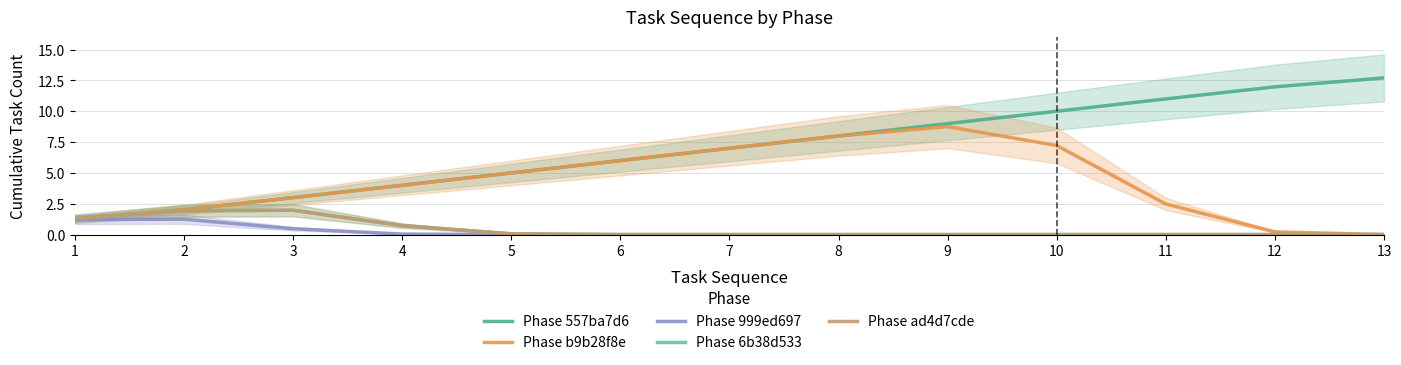

Where is Phase 6b38d533 nearest to the value 0?

7